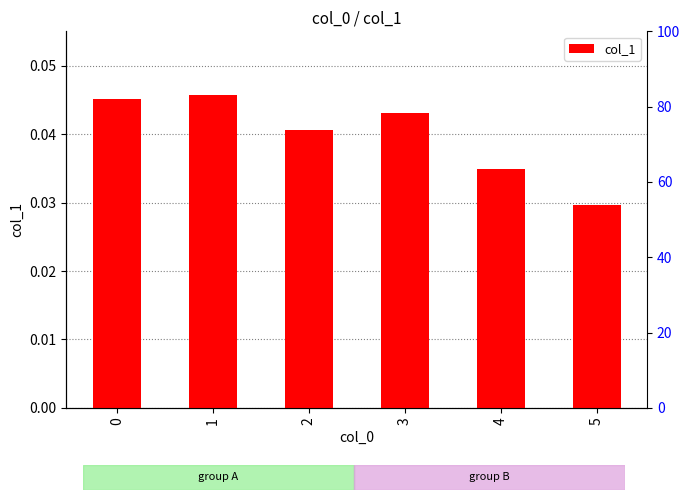

Is it true that the value at 5 is 0.1?

False